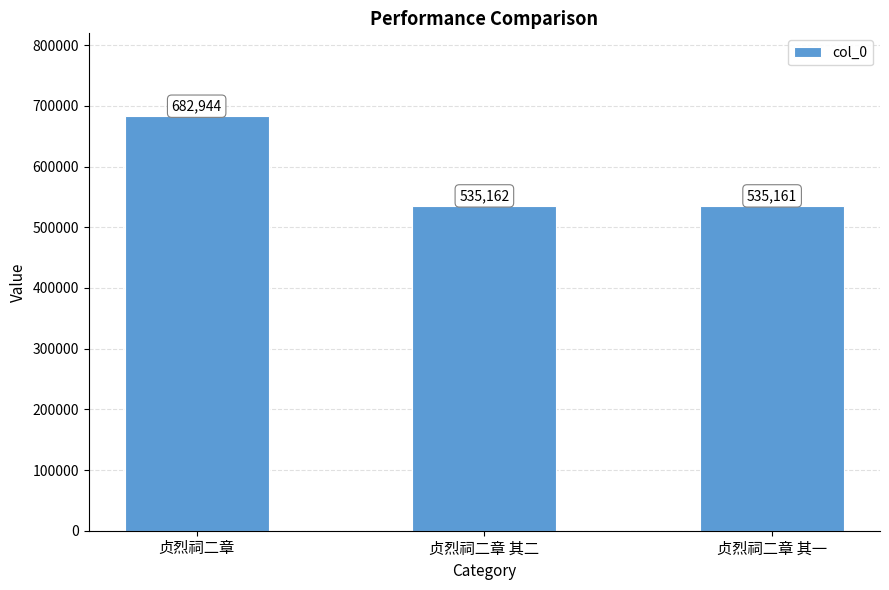

Reading right to left, extract all data points from this chart.

535161	535162	682944